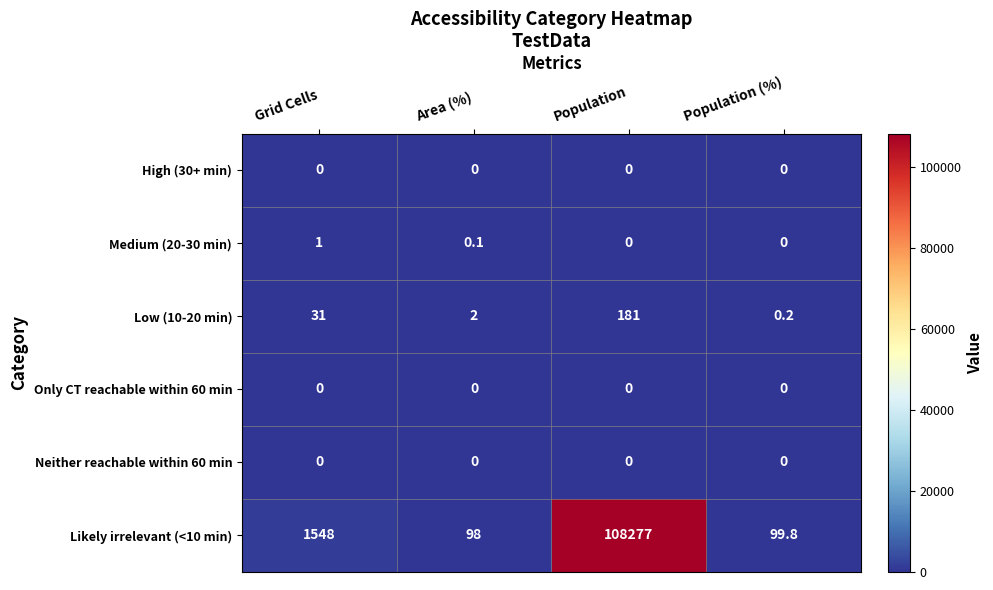

Which series has the largest total across all categories?

Likely irrelevant (<10 min)